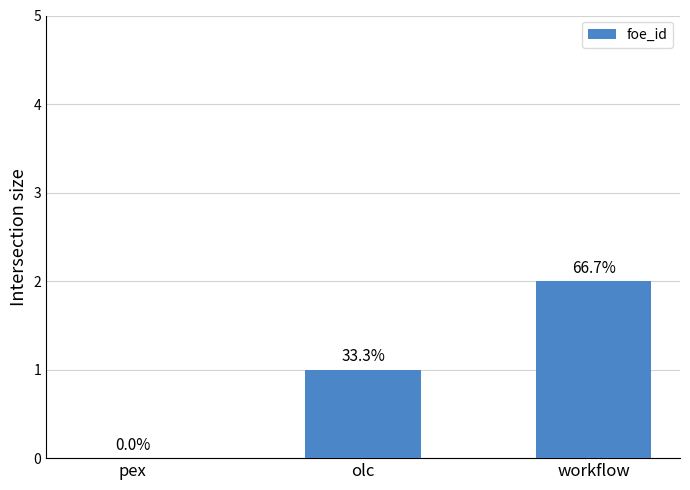

How many bars are there in total?

3